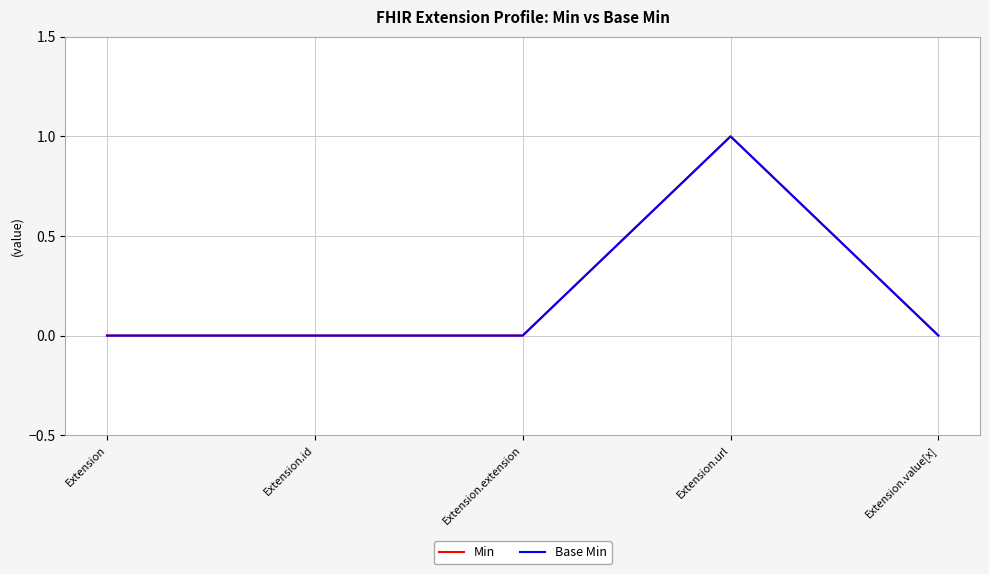

Does the chart have visible grid lines?

Yes